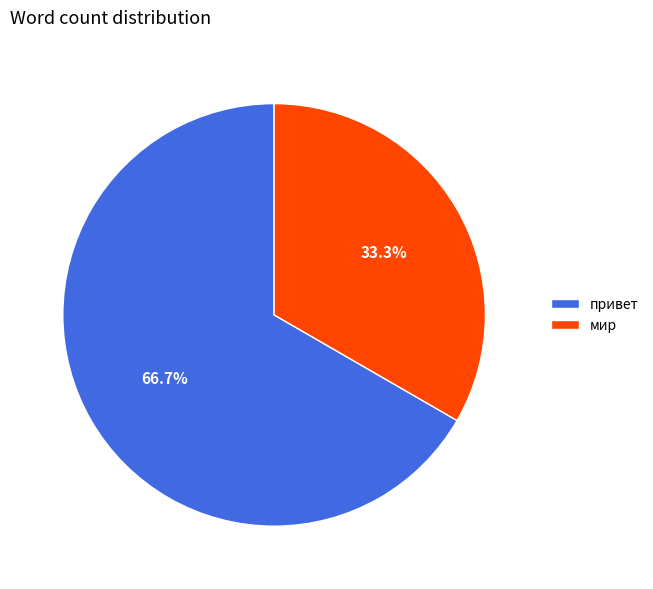

What portion of the pie excludes мир?

66.7%